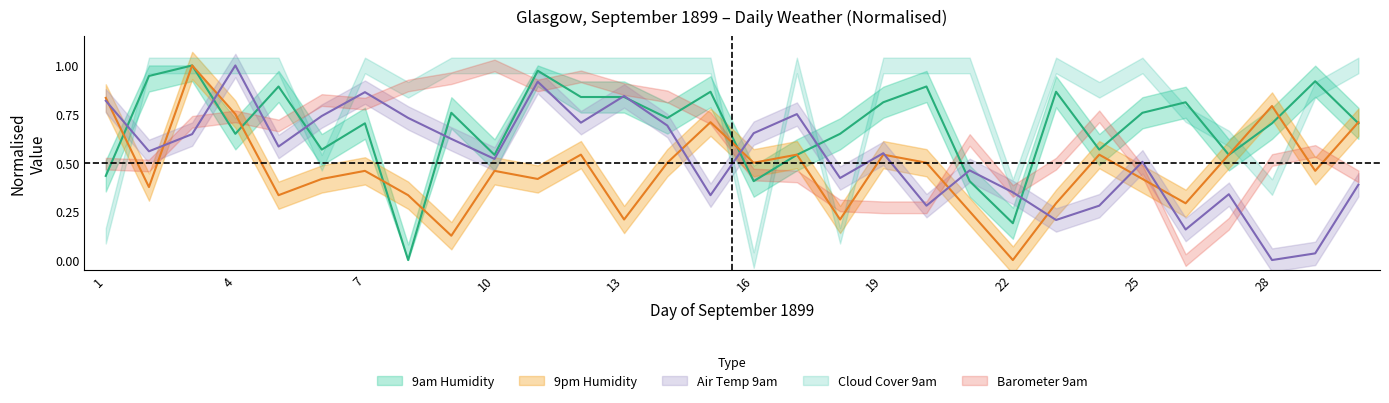

At which category is the sum across all series the highest?

3